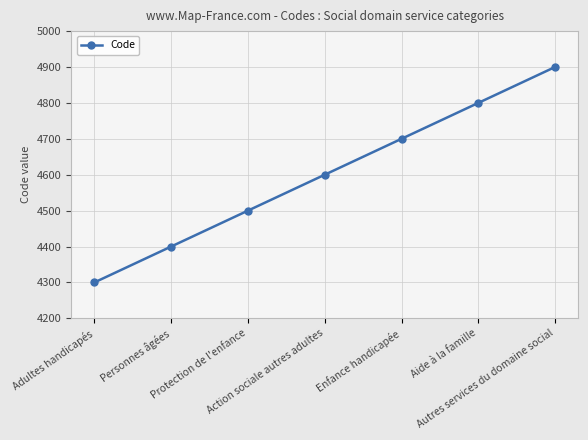

What is the label of the 1st point from the right?

Autres services du domaine social